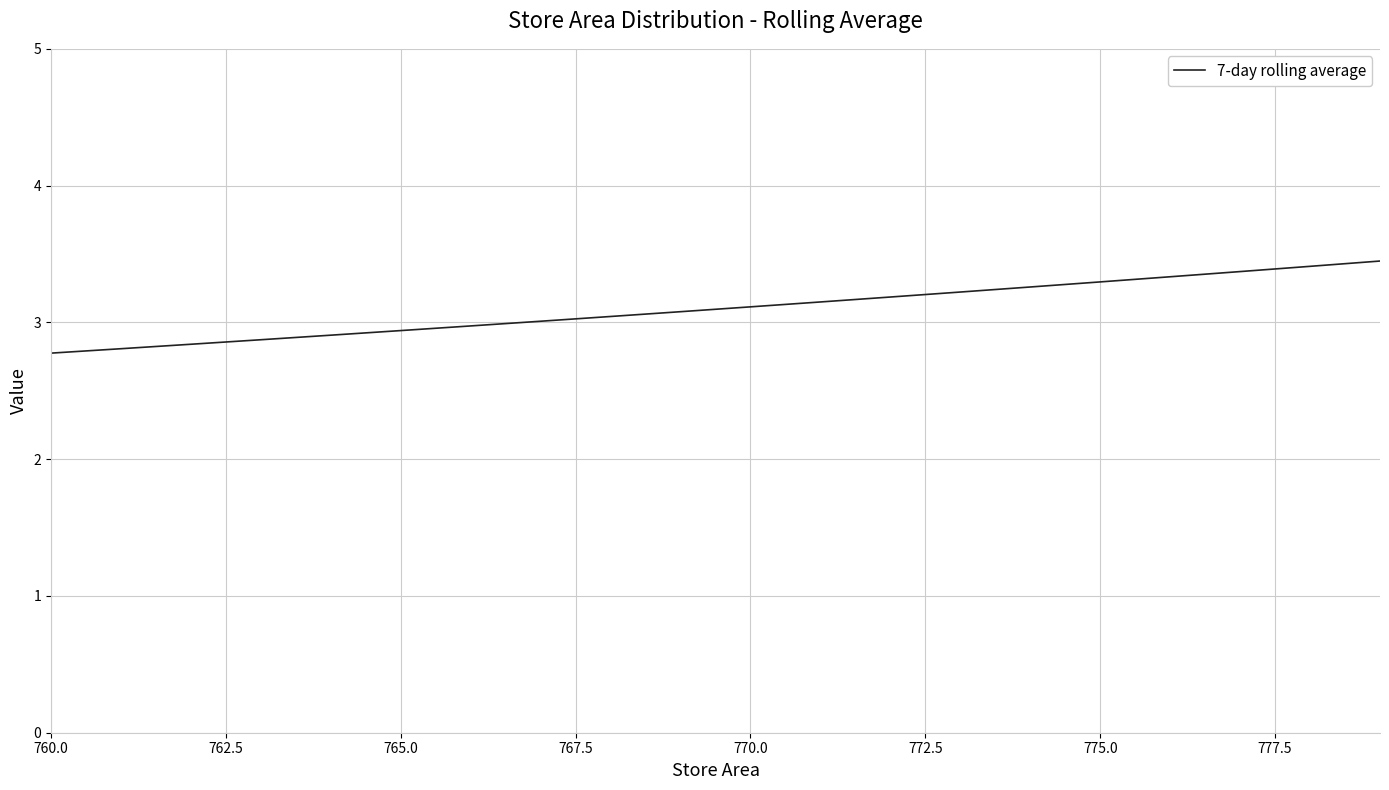

Reading left to right, list all the values displayed in this chart.

2.8	2.8	2.8	2.9	2.9	2.9	3.0	3.0	3.0	3.1	3.1	3.1	3.2	3.2	3.3	3.3	3.3	3.4	3.4	3.4